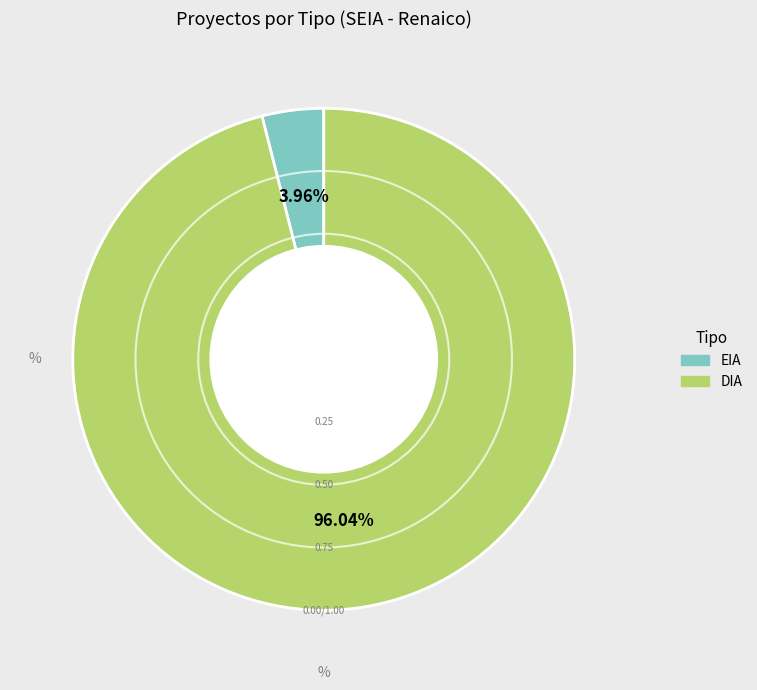

How many segments does this pie chart have?

2